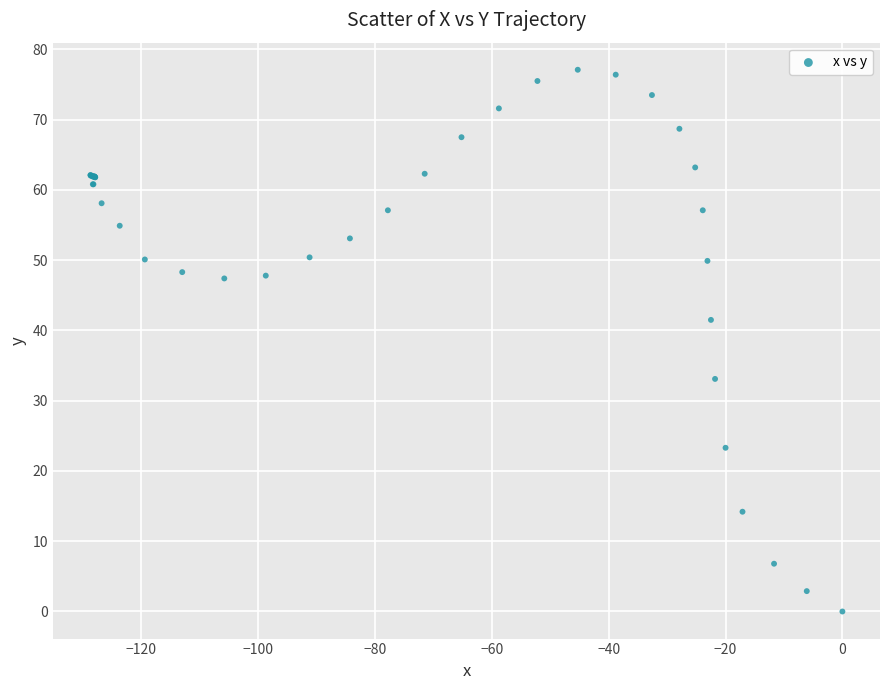

What Y value in the scatter plot is closest to 38?

41.5